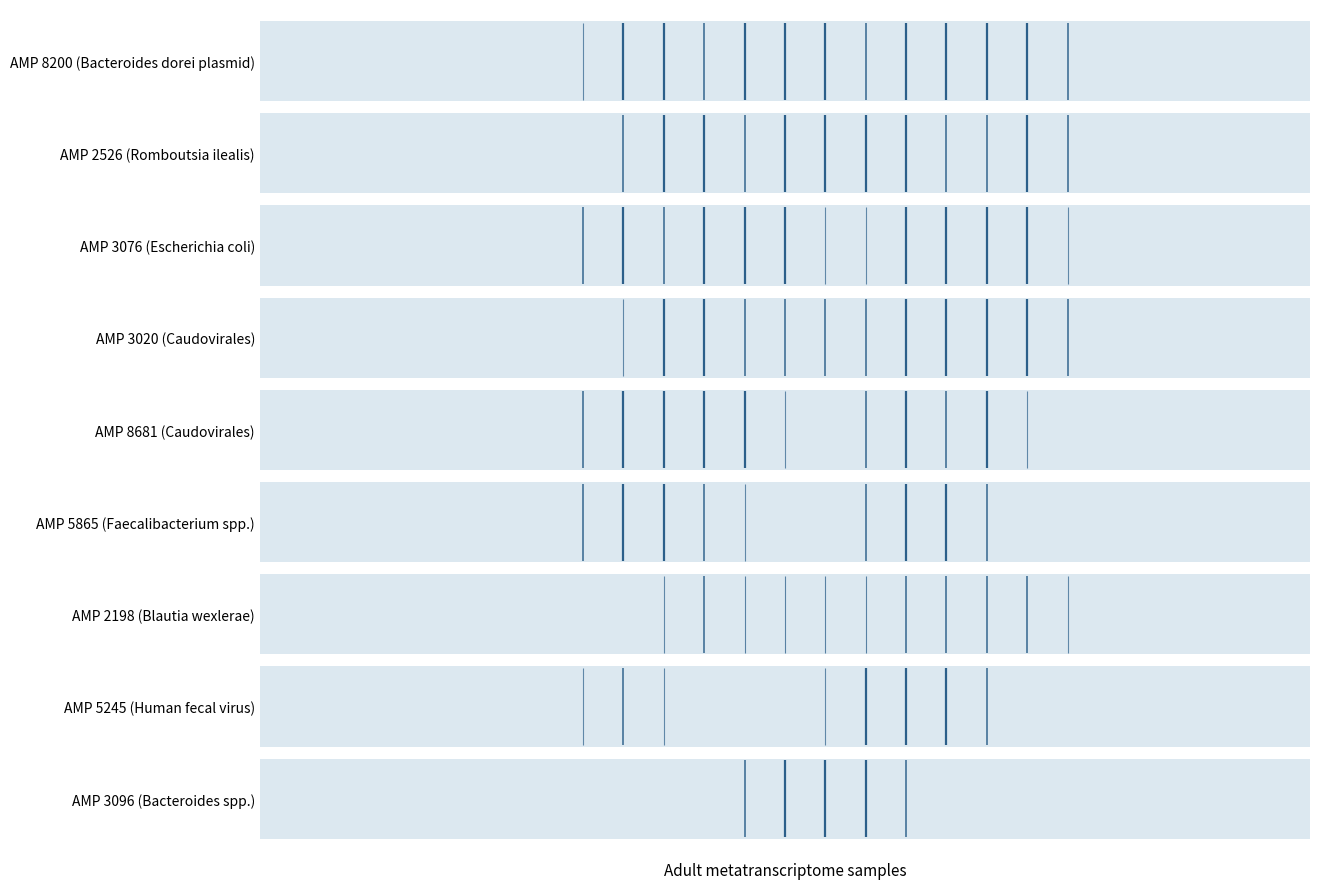

What is the difference between the maximum and minimum values in the AMP 3020 (Caudovirales) series?

1.0